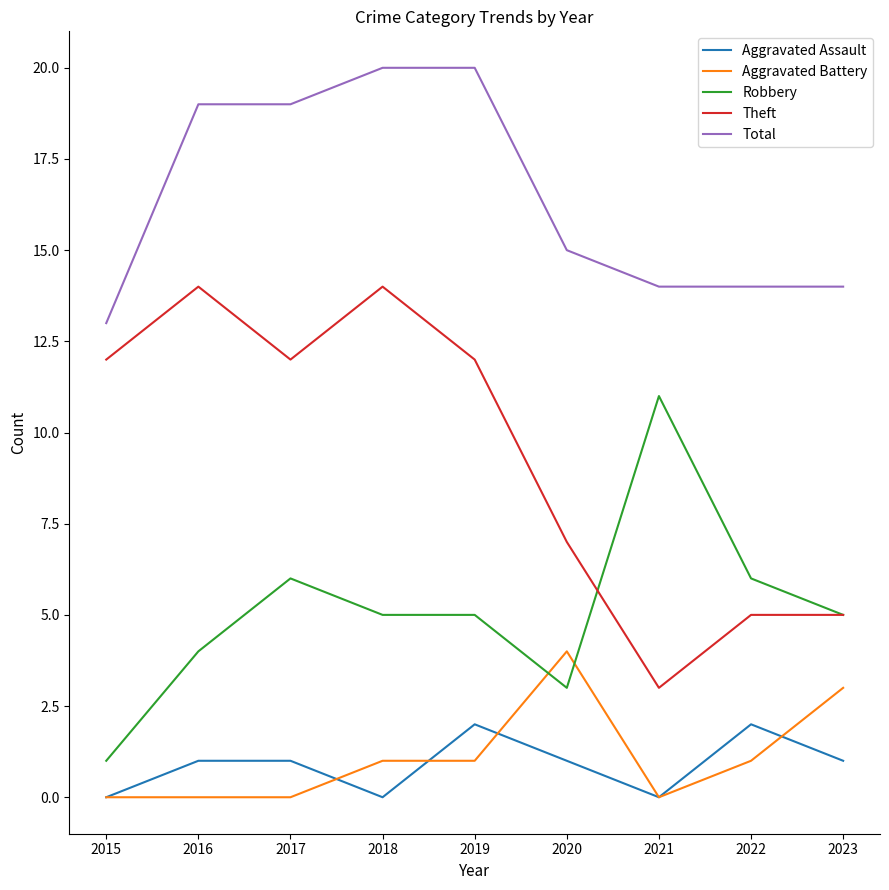

What is the lowest value of the Robbery series?

1